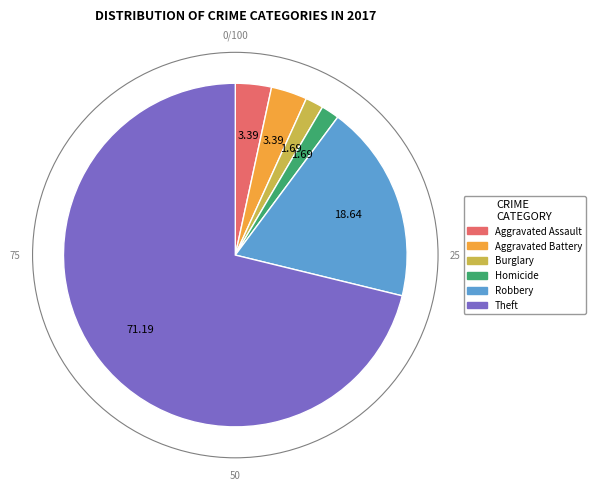

Does any single category account for the majority?

Yes